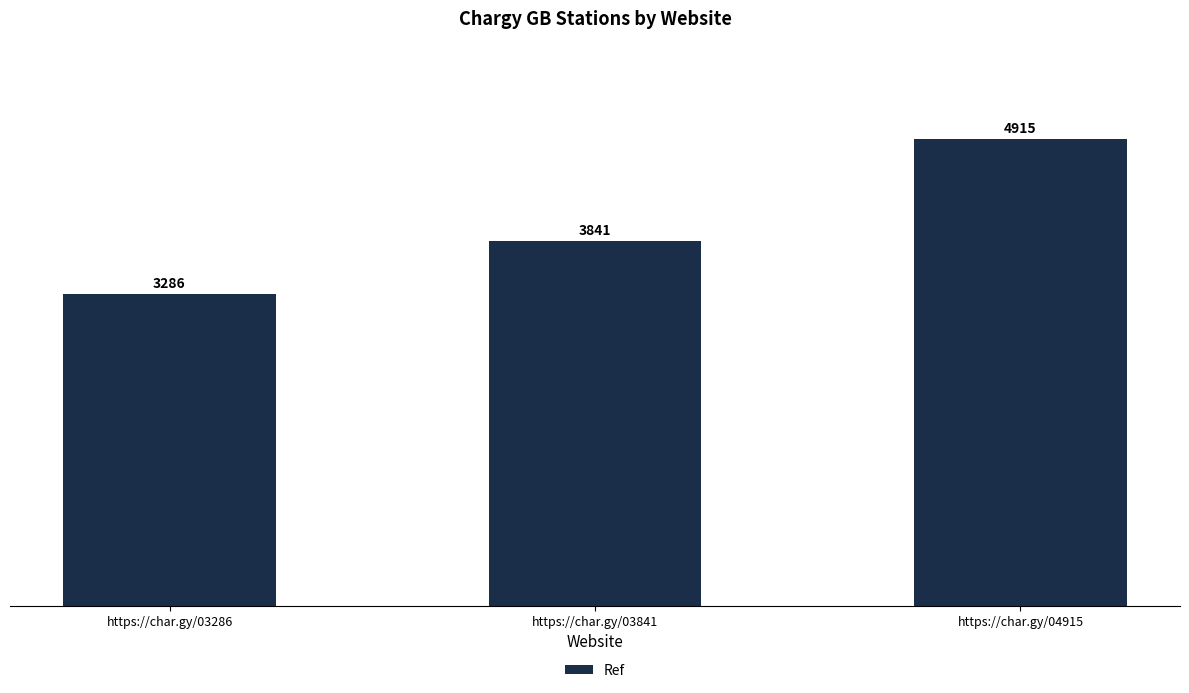

Between https://char.gy/03841 and https://char.gy/04915, which is larger?

https://char.gy/04915